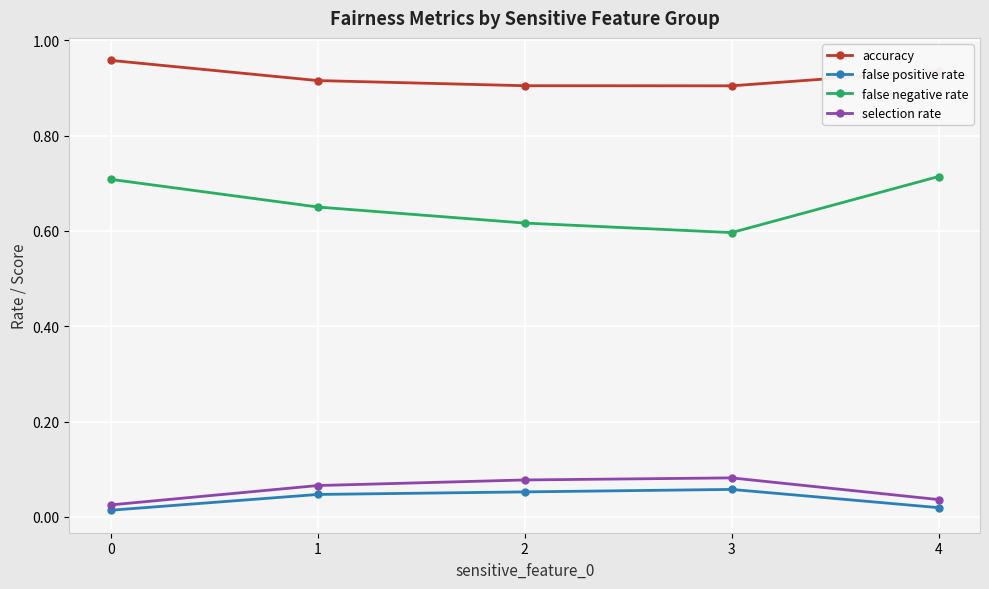

True or false: accuracy has more than 1 points higher than both neighbors.

False